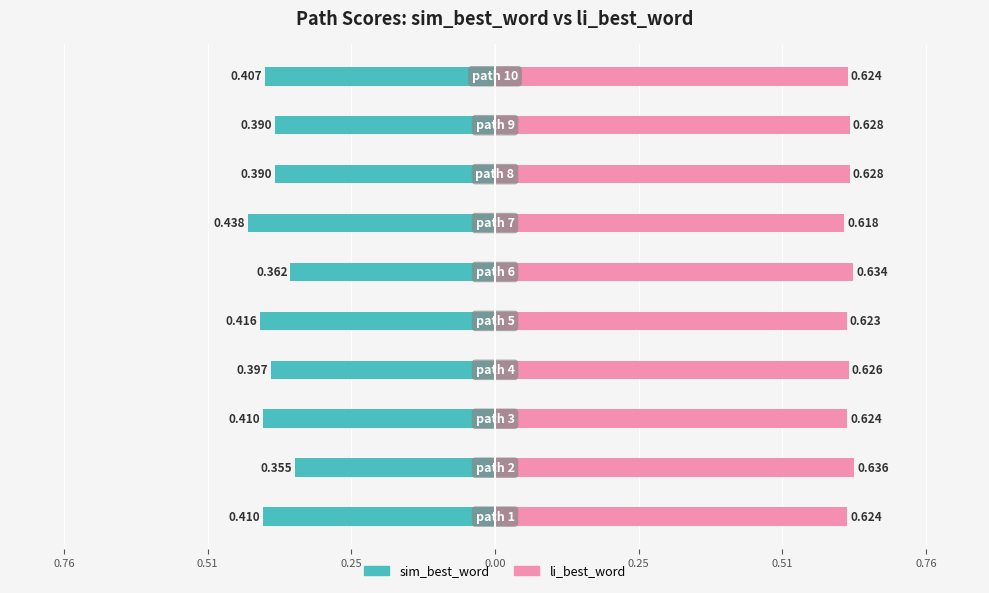

What is the lowest value of the li_best_word series?

0.6